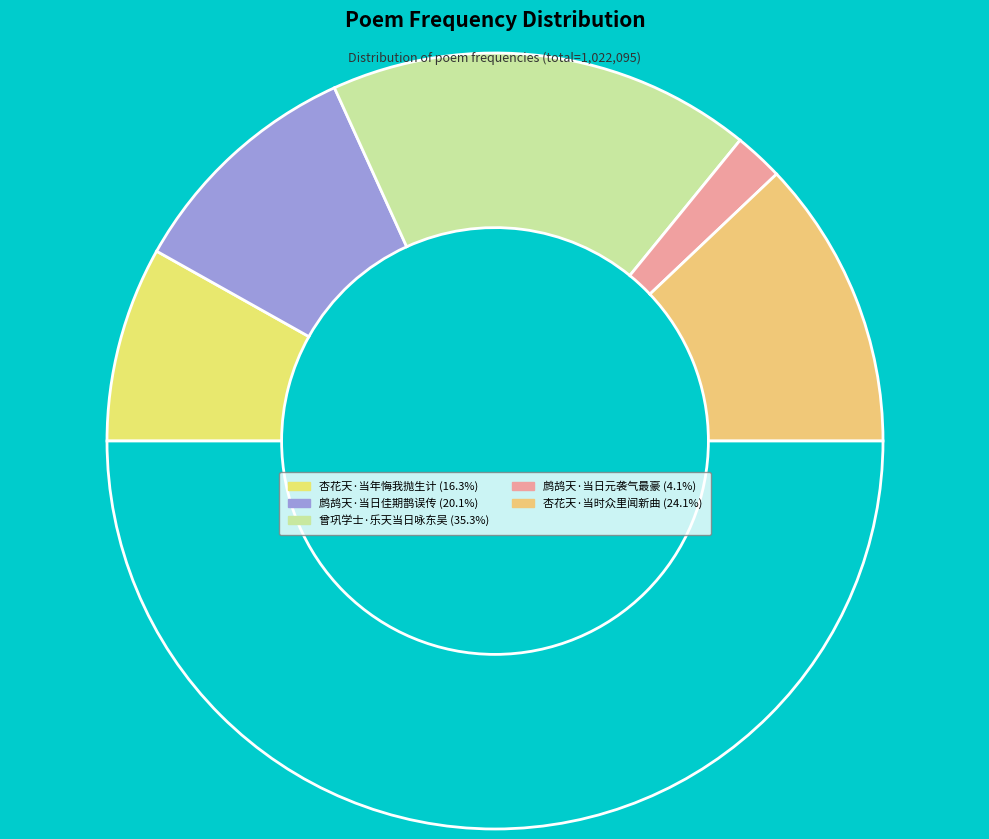

How many slices are in this pie chart?

6